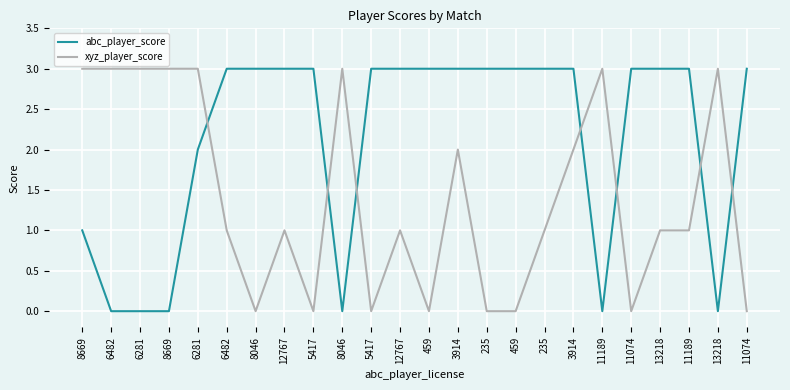

How many categories are shown in the chart?

24